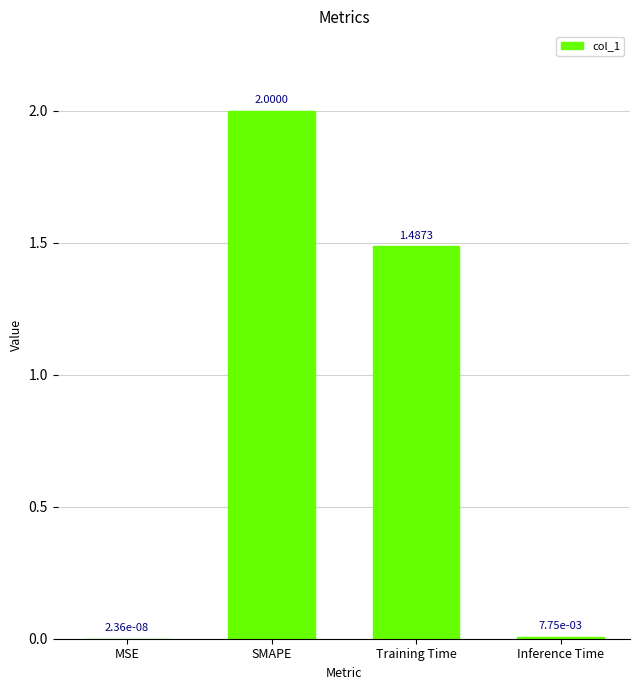

What is the sum of all values?

3.5